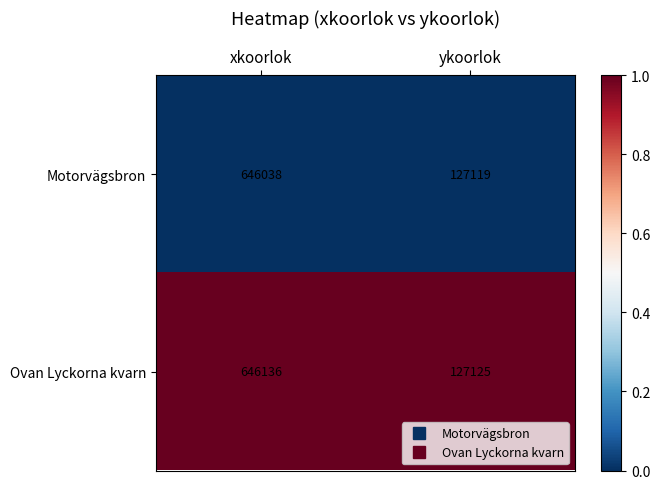

Which series has the largest total across all categories?

Ovan Lyckorna kvarn